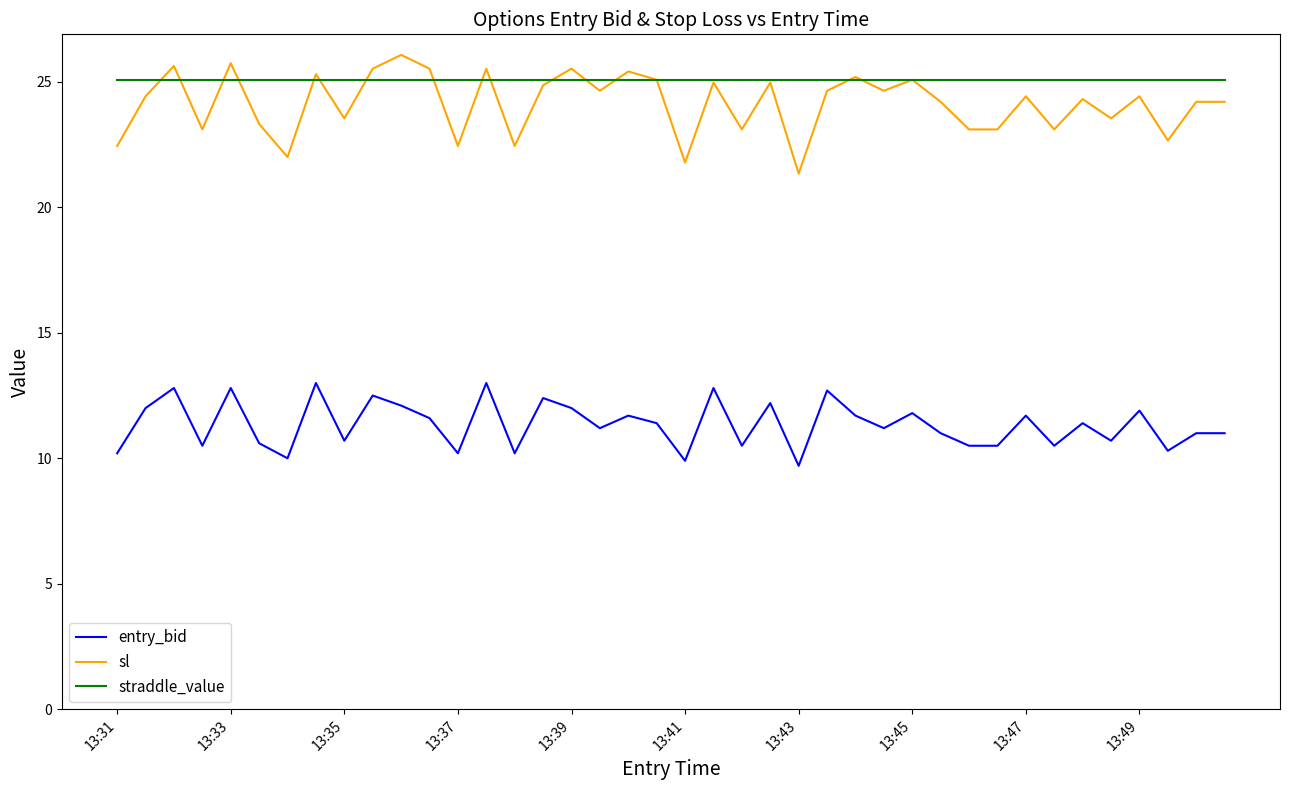

At how many categories does at least one series exceed 17?

40